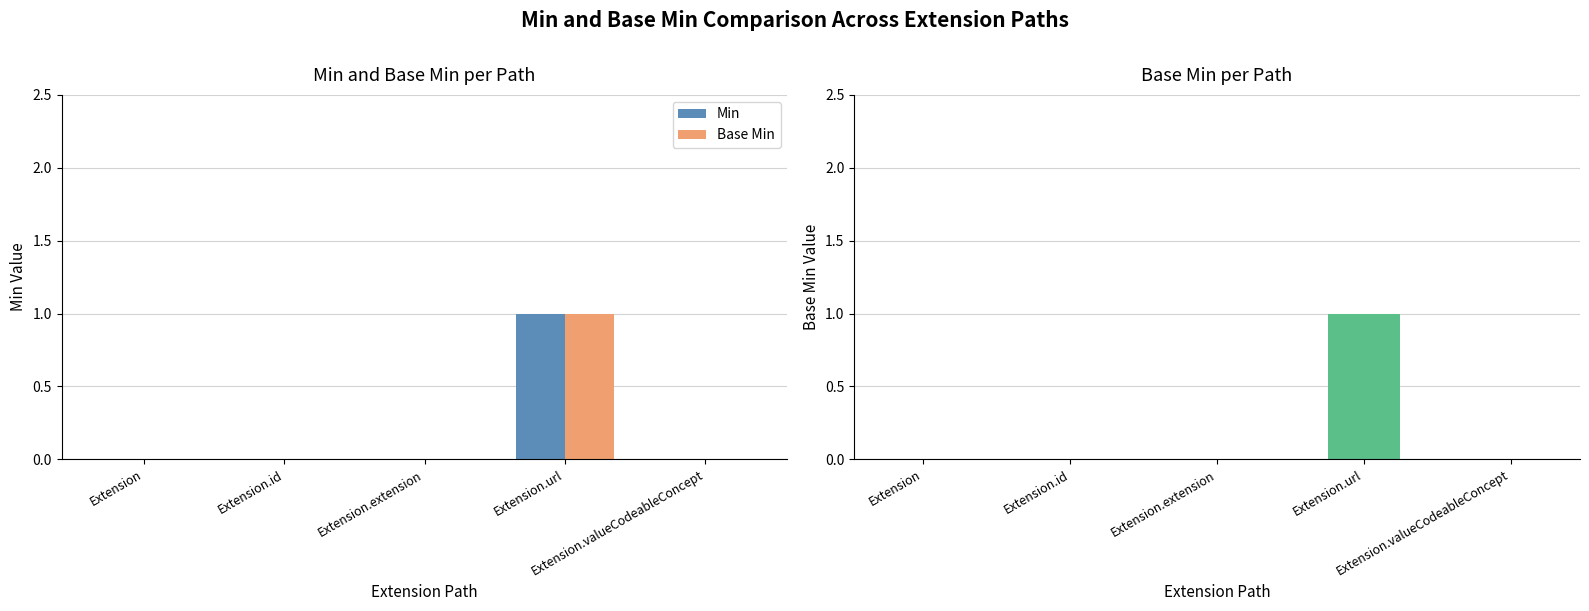

Between Extension and Extension.url, which is larger?

Extension.url